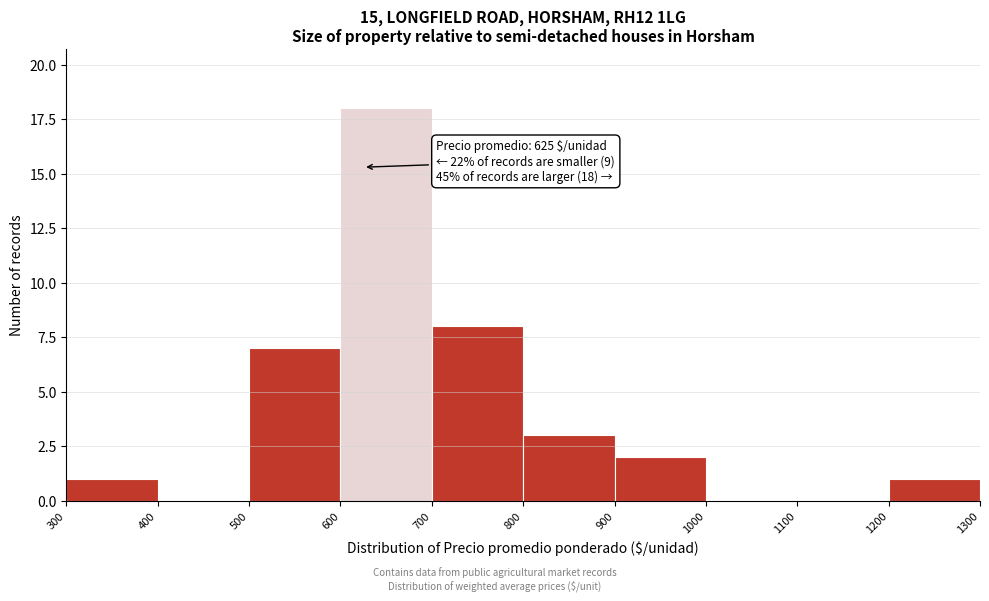

Over which range of the x-axis is the bar tallest?

600 to 700